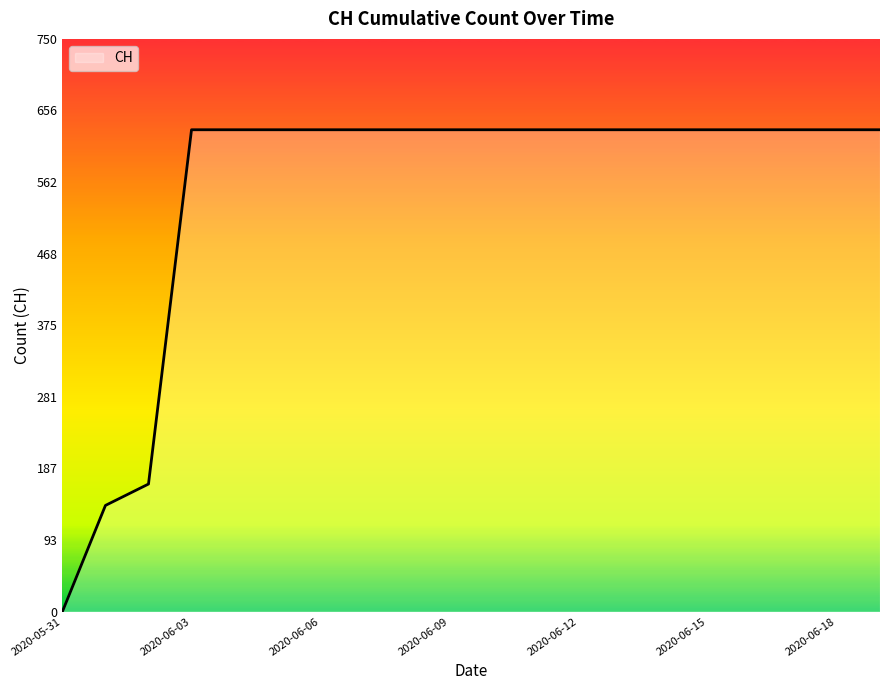

What is the difference between the maximum and minimum values?

631